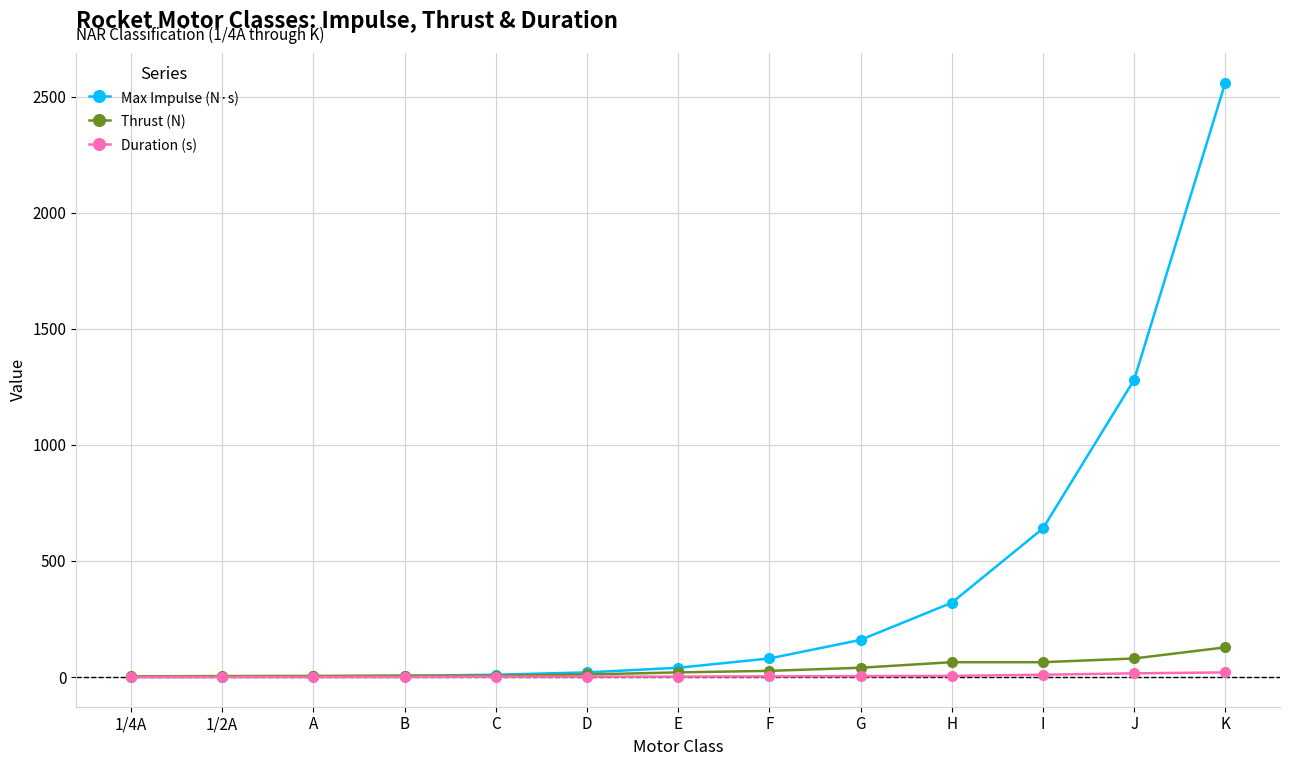

How many lines are shown in the chart?

3